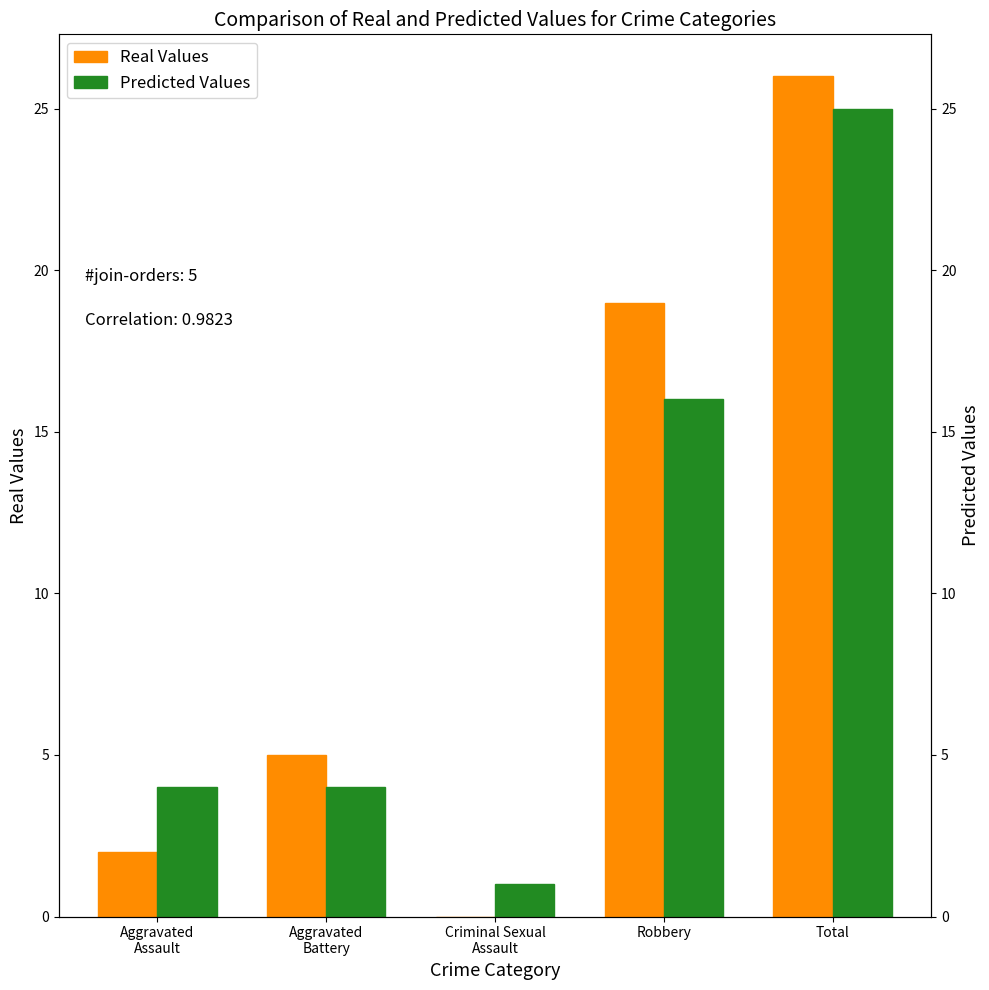

How many series are shown in this chart?

2